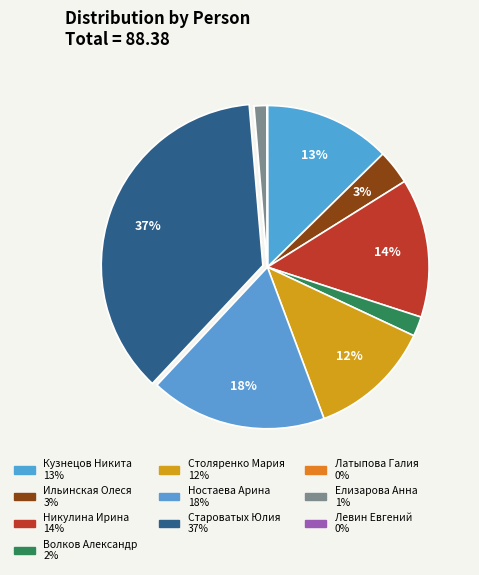

Which slice is the smallest?

Левин Евгений